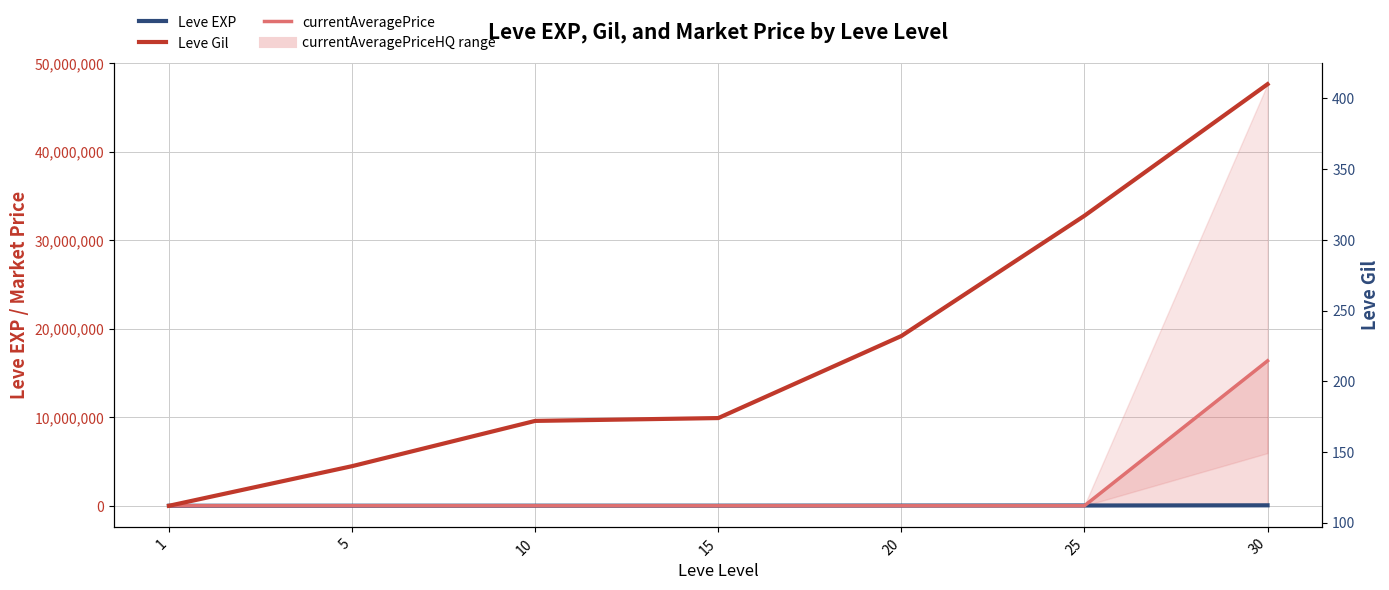

True or false: Leve Gil and Leve EXP cross at least once.

False